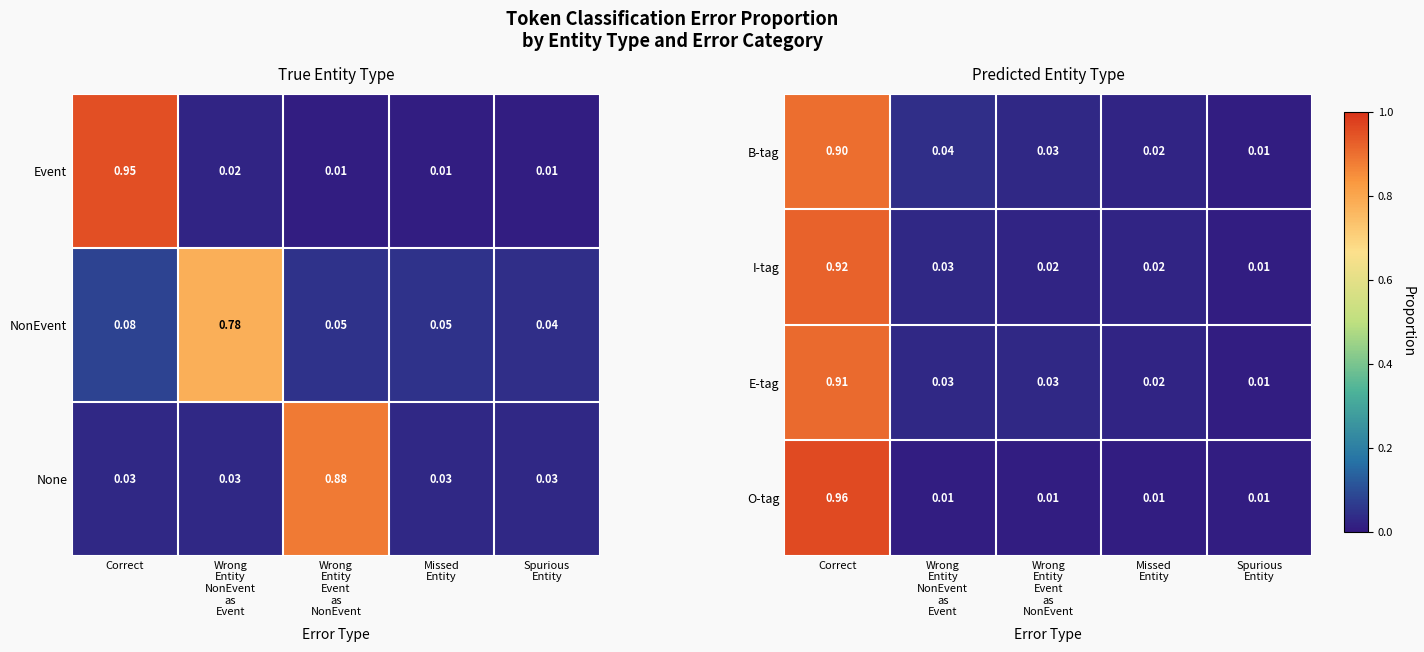

At which label does E-tag reach its peak?

Correct